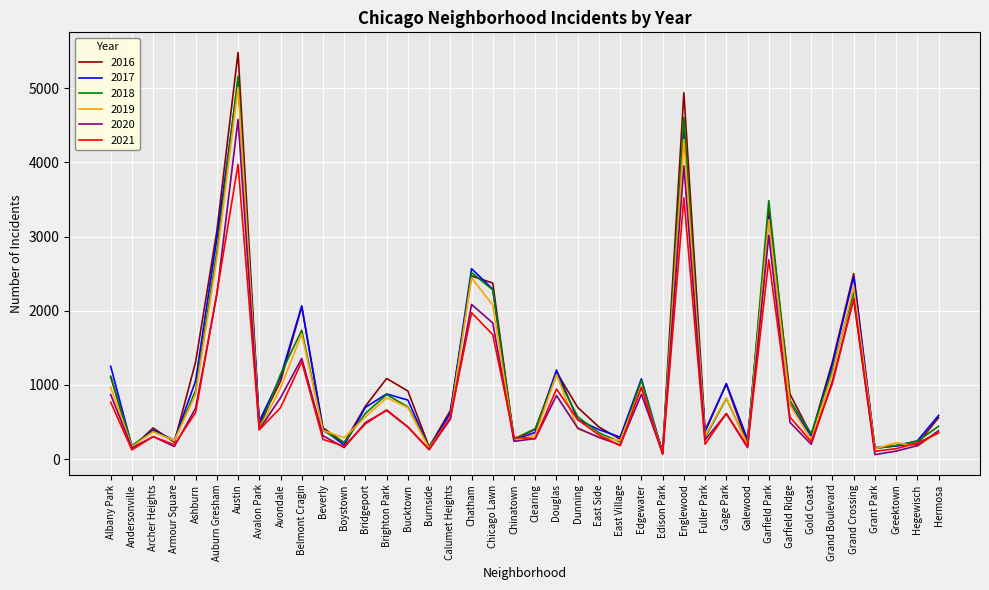

Which series changed the most between East Village and Garfield Ridge?

2016